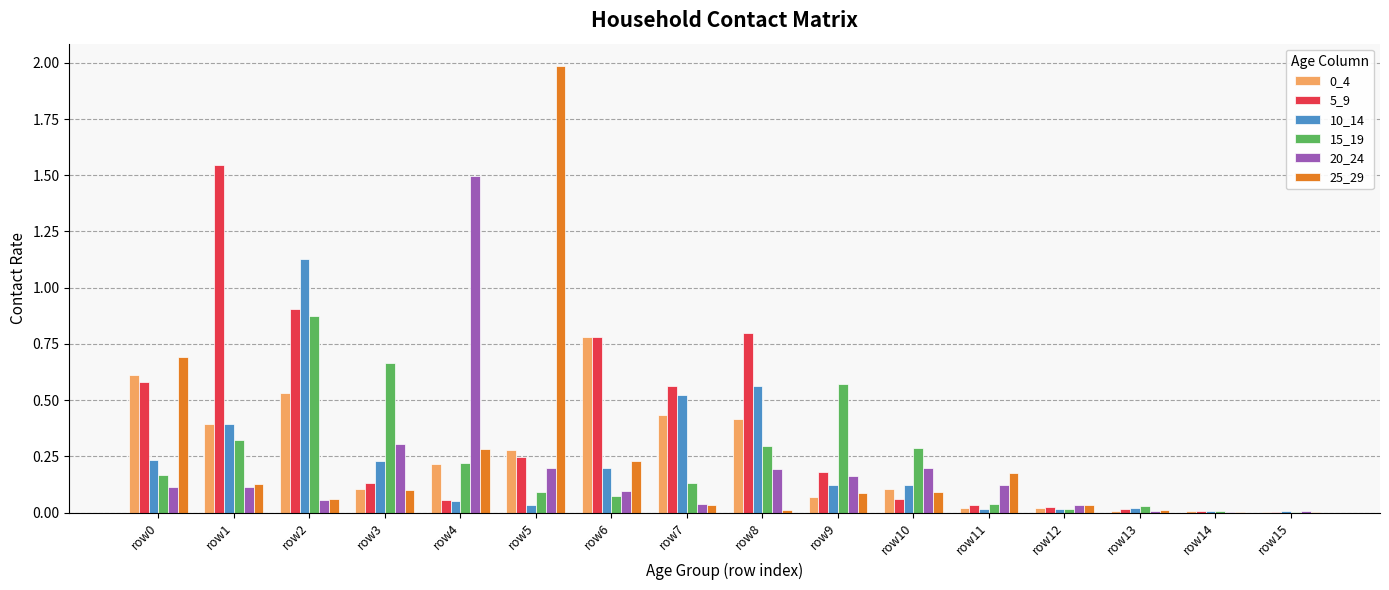

At which category is the sum across all series the highest?

row2